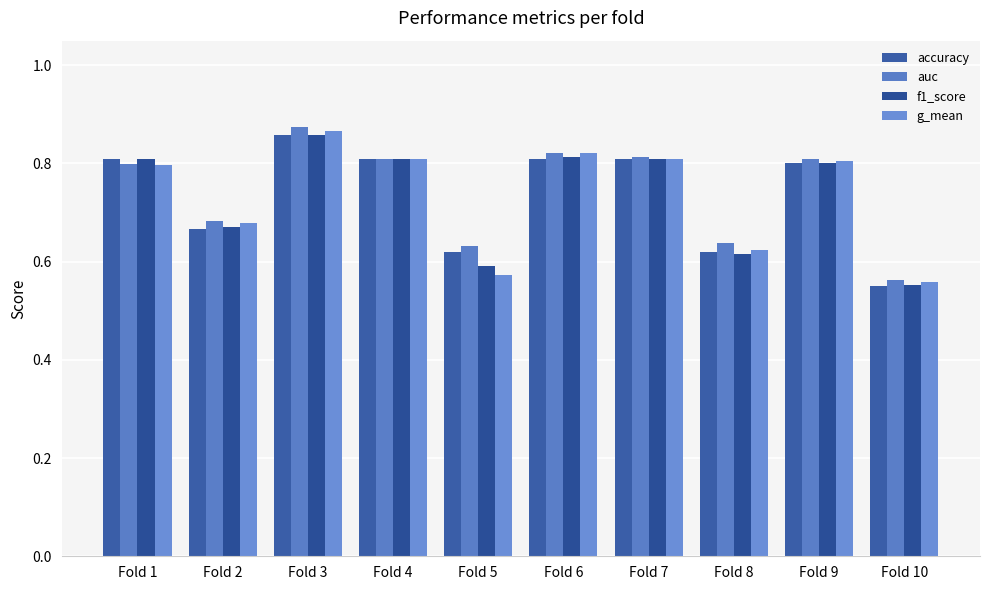

Count the f1_score values in the range 0 to 1.

10